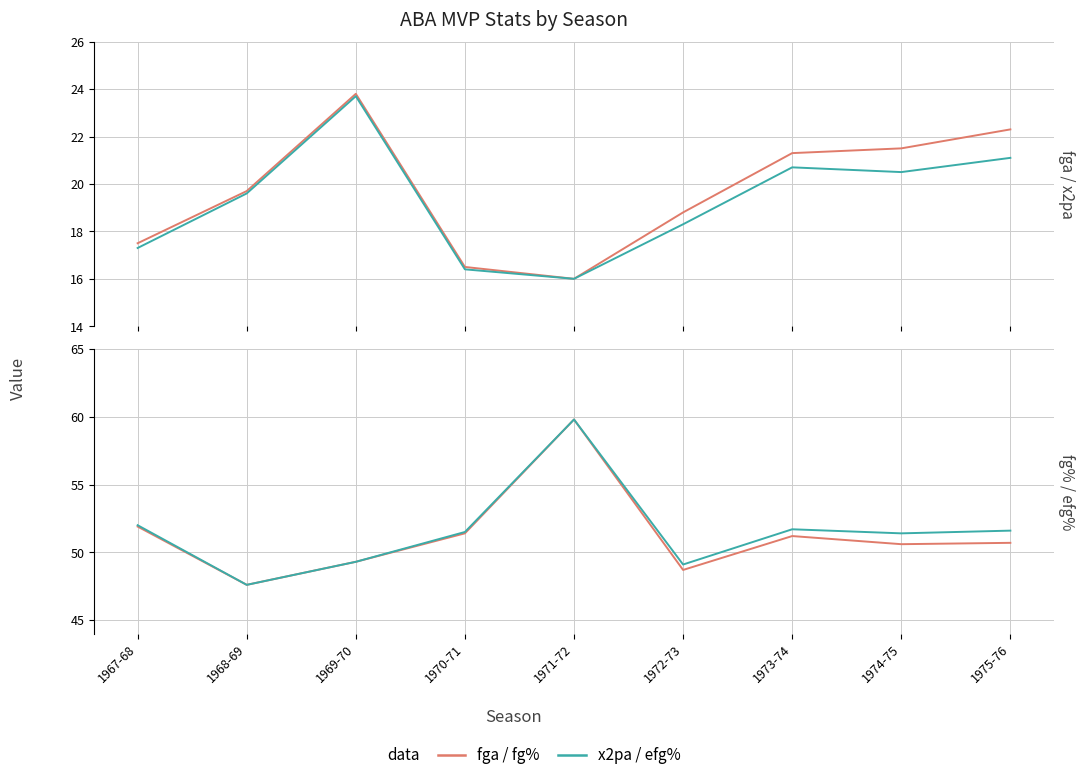

Where does the e_fg_percent series first go above 51?

1967-68